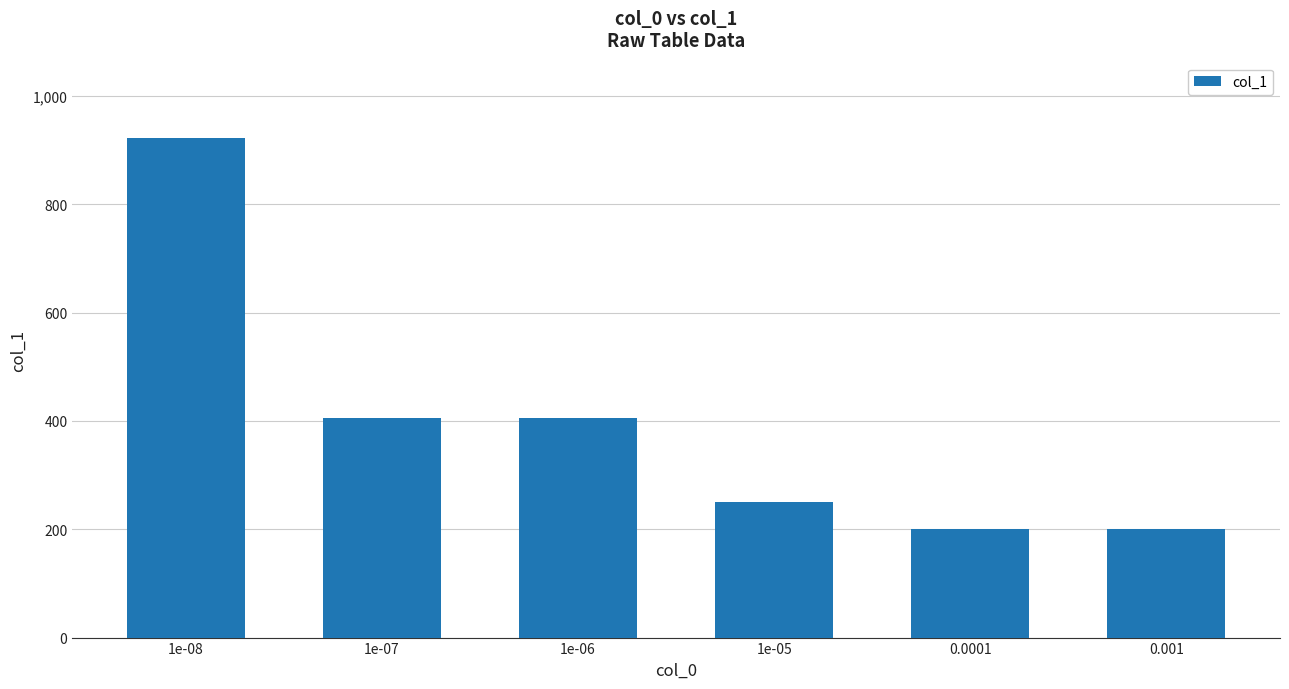

Are the bars grouped side by side (vs. stacked)?

No